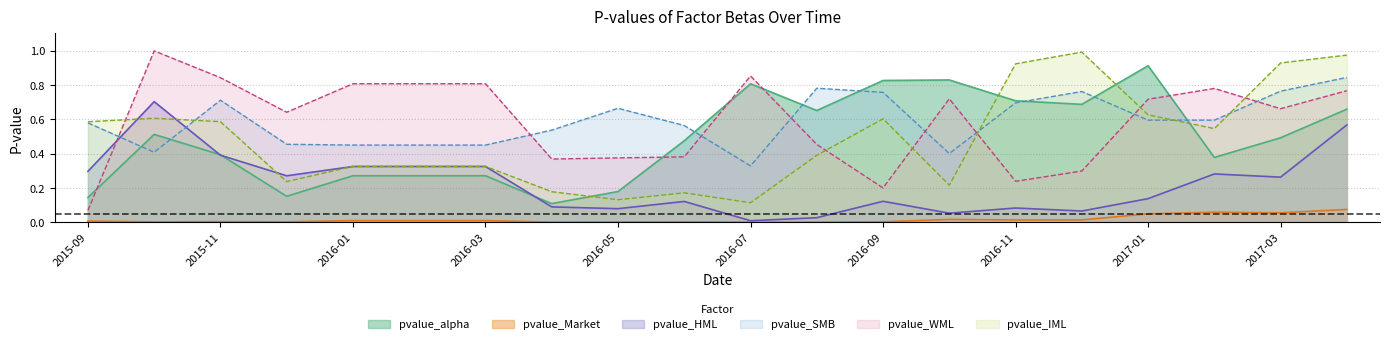

Does the chart display data point markers on the line(s)?

No